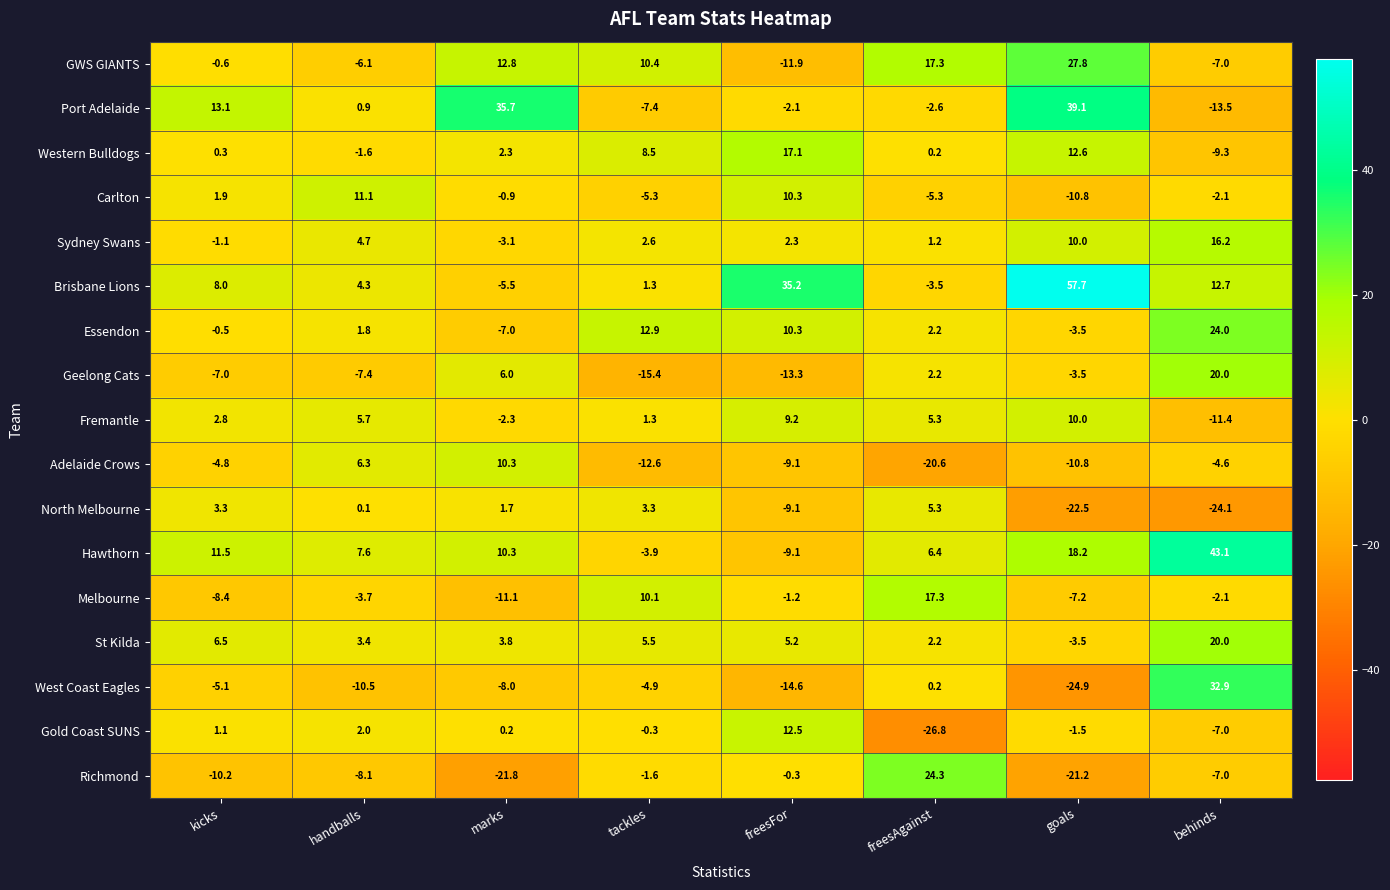

At kicks, list the series in order from smallest to largest.

Richmond, Melbourne, Geelong Cats, West Coast Eagles, Adelaide Crows, Sydney Swans, GWS GIANTS, Essendon, Western Bulldogs, Gold Coast SUNS, Carlton, Fremantle, North Melbourne, St Kilda, Brisbane Lions, Hawthorn, Port Adelaide